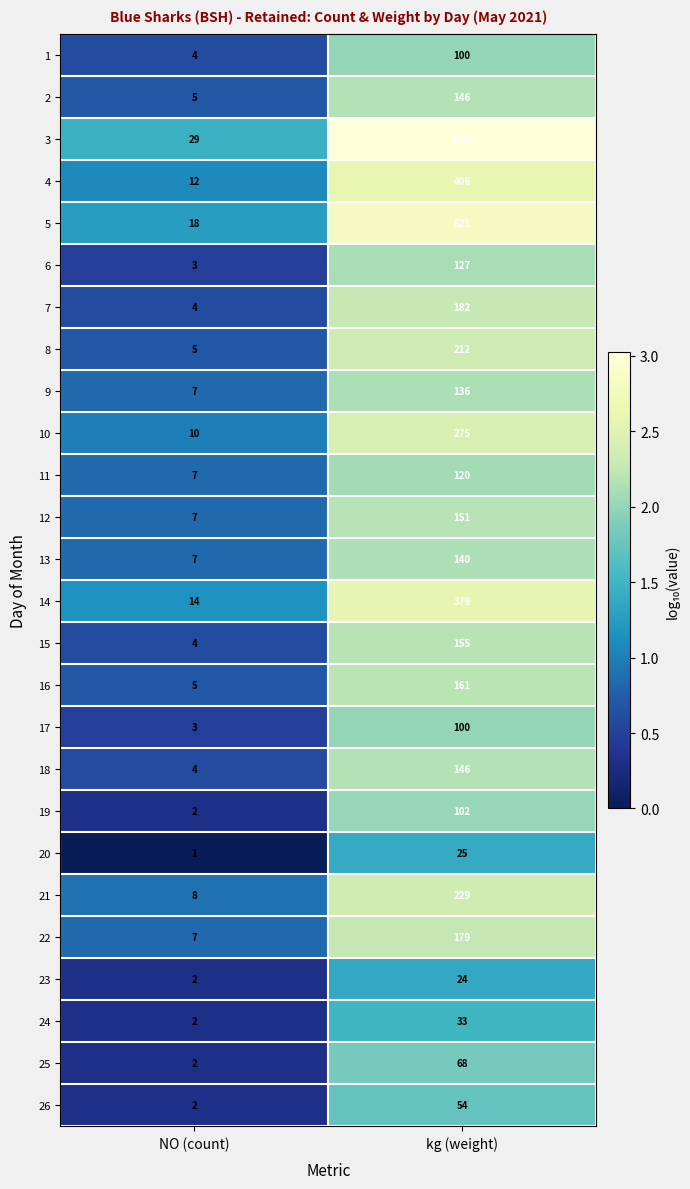

Which series has the largest range (max minus min)?

3